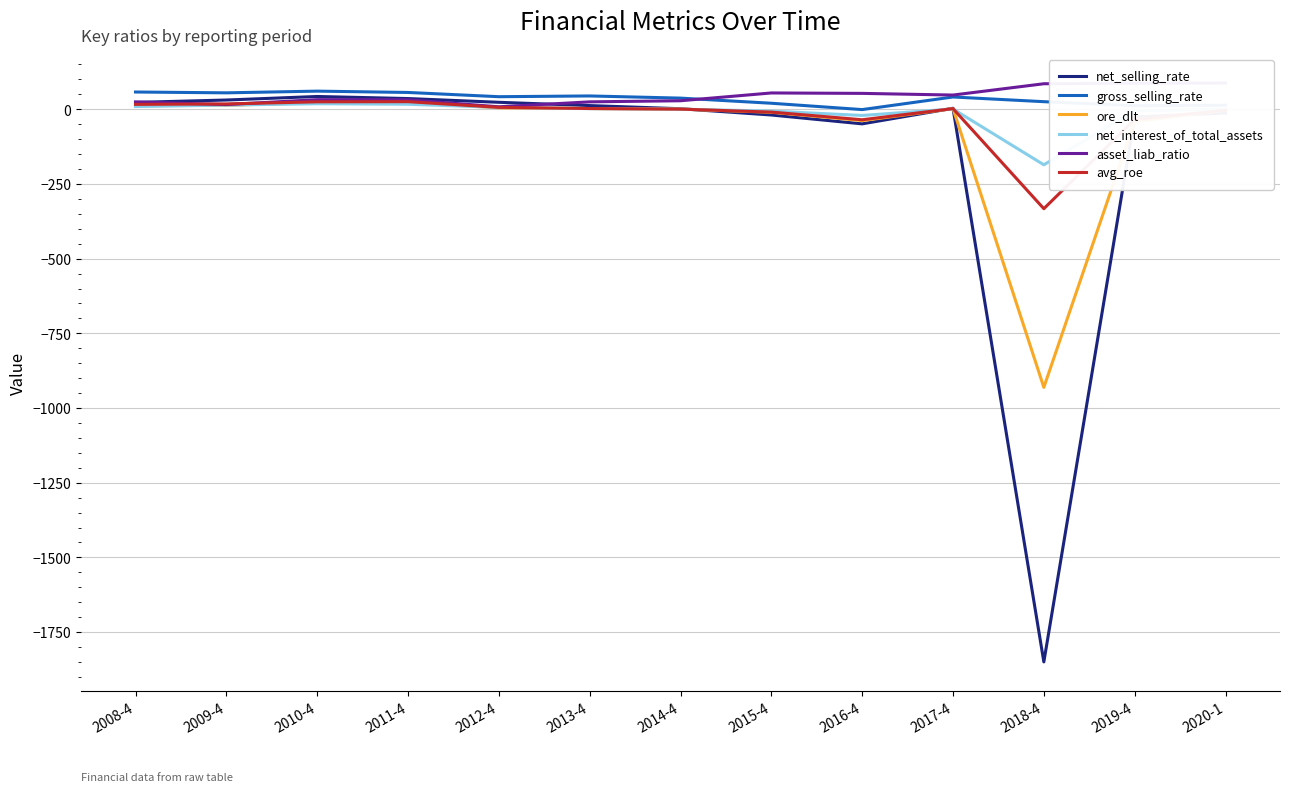

Reading left to right, transcribe all the data shown in this chart.

net_selling_rate: 22.9	30.9	42.7	35.8	23.3	12.3	1.7	-19.2	-48.9	3.3	-1849.8	-26.2	-12.3
gross_selling_rate: 57.7	54.9	60.6	56.2	42.0	44.5	37.3	20.1	-1.1	41.1	25.3	11.8	13.5
ore_dlt: 12.0	13.2	22.1	22.8	4.9	2.4	0.5	-10.2	-38.0	2.0	-930.9	-40.7	-3.5
net_interest_of_total_assets: 9.1	13.9	18.5	16.7	6.4	2.1	0.4	-6.2	-20.8	0.8	-185.9	-4.7	-0.4
asset_liab_ratio: 24.5	15.7	32.1	31.8	8.2	24.8	28.5	54.5	53.1	47.5	85.3	87.2	87.7
avg_roe: 16.3	17.8	24.9	25.4	6.4	2.4	0.5	-9.5	-35.1	2.0	-332.9	-34.1	-3.3